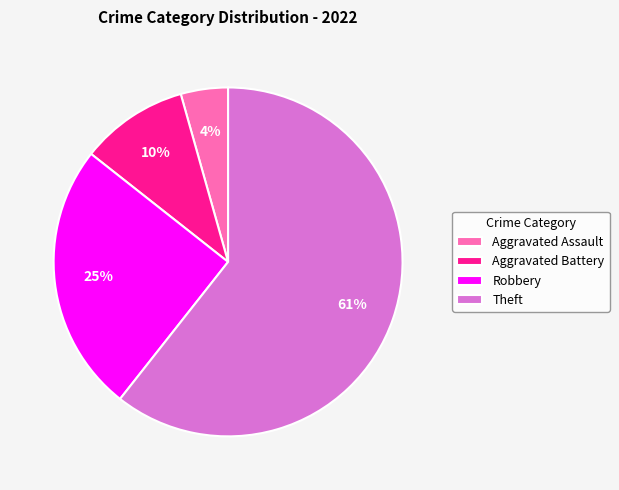

True or false: Aggravated Battery accounts for 10% of the total.

True